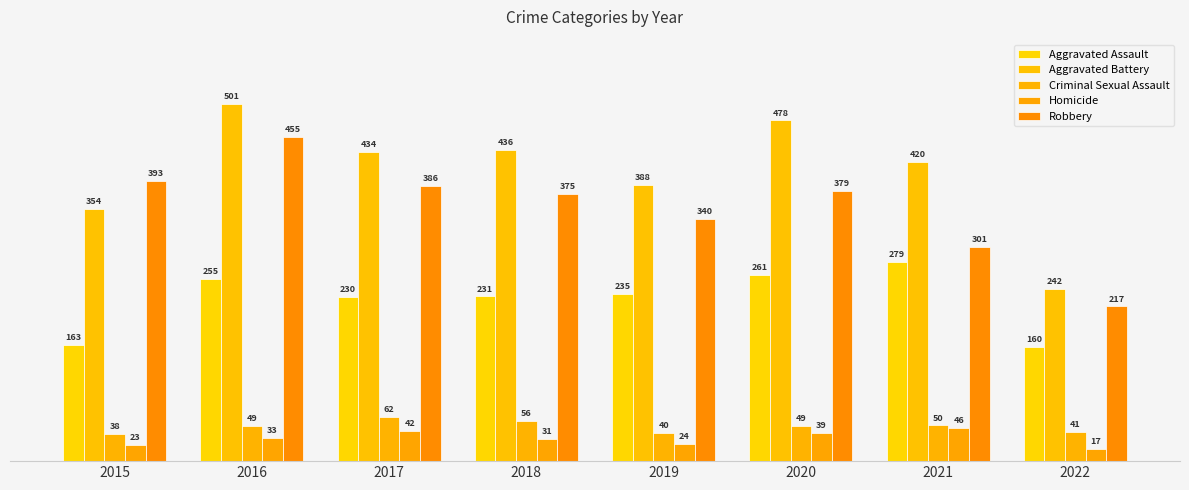

List the labels in order of Robbery value, smallest first.

2022, 2021, 2019, 2018, 2020, 2017, 2015, 2016